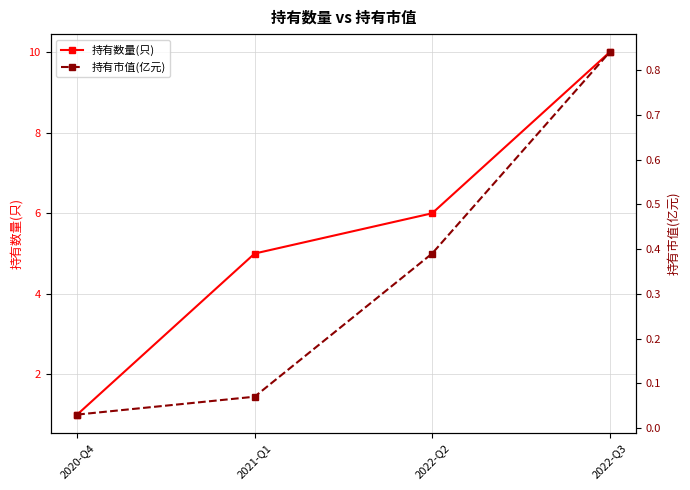

Which series has the largest range (max minus min)?

持有数量(只)